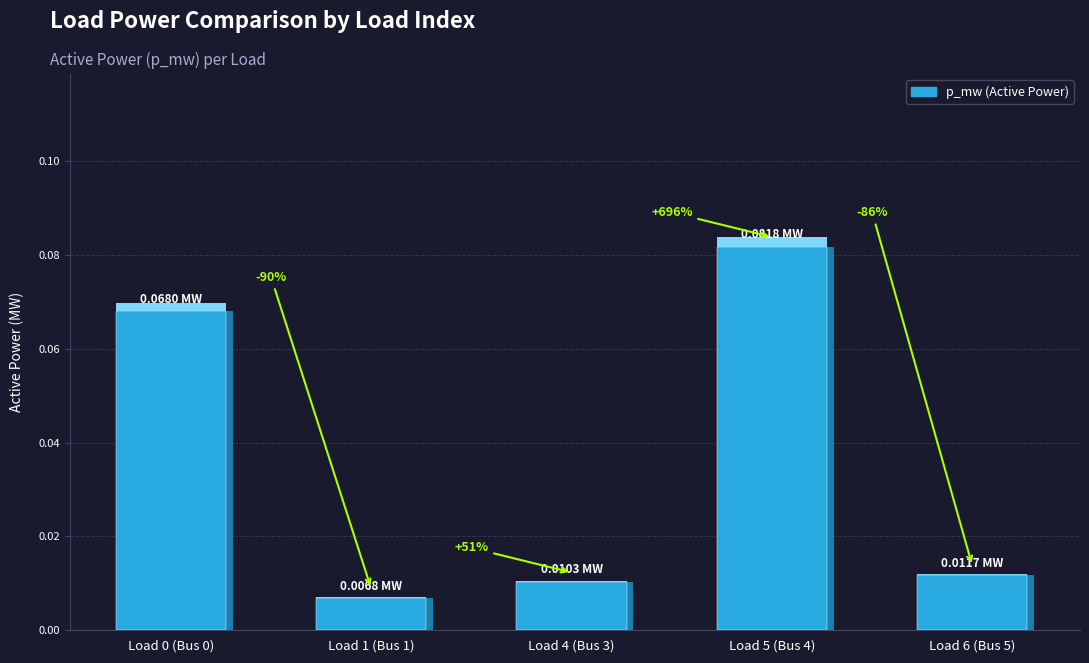

Rank the categories by value from highest to lowest.

Load 5 (Bus 4), Load 0 (Bus 0), Load 6 (Bus 5), Load 4 (Bus 3), Load 1 (Bus 1)